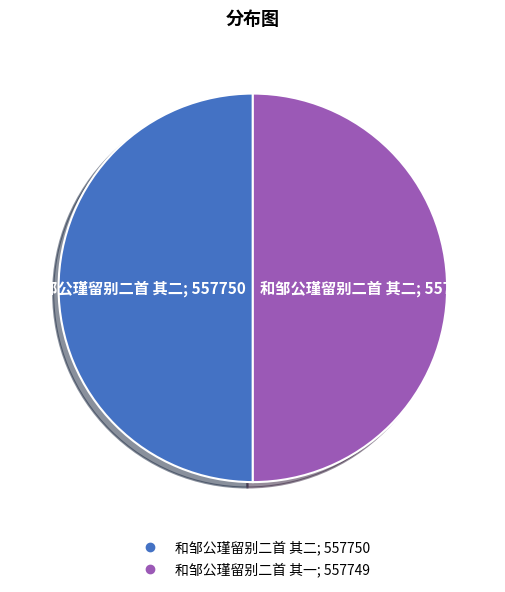

What is the ratio of the value at 和邹公瑾留别二首 其二 to the value at 和邹公瑾留别二首 其一?

1.0